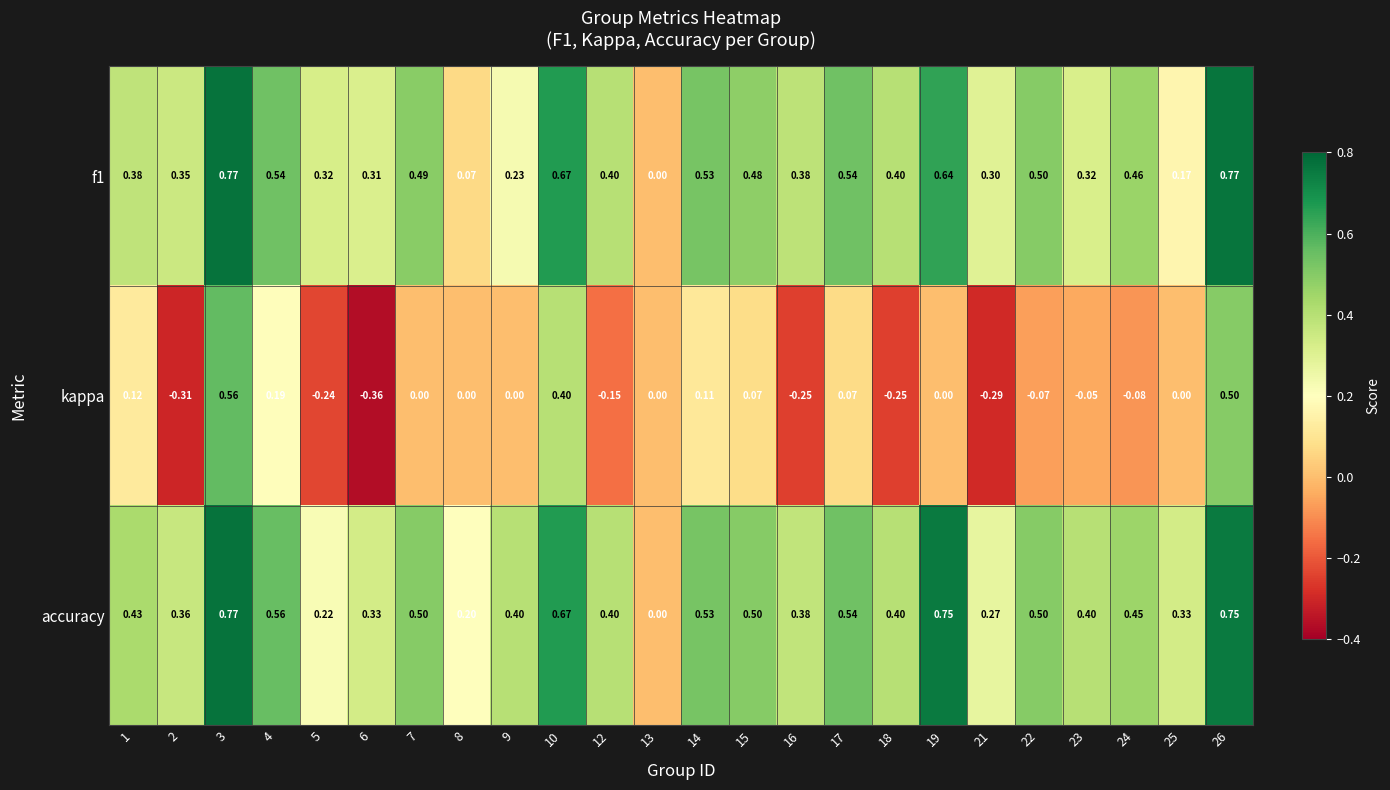

Which series has the largest total across all categories?

accuracy